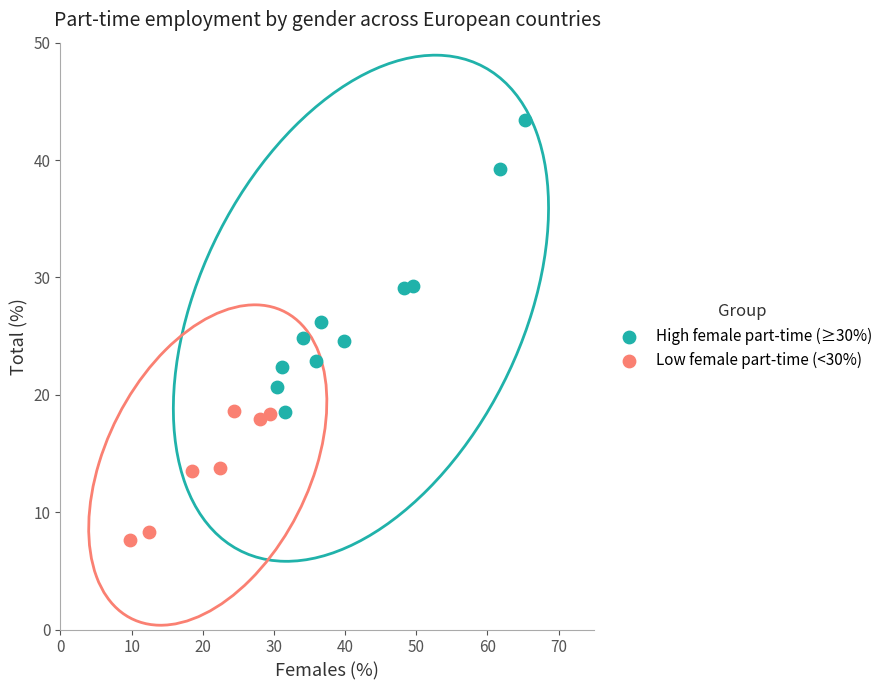

Which series has the largest Y range (max minus min)?

High female part-time (≥30%)